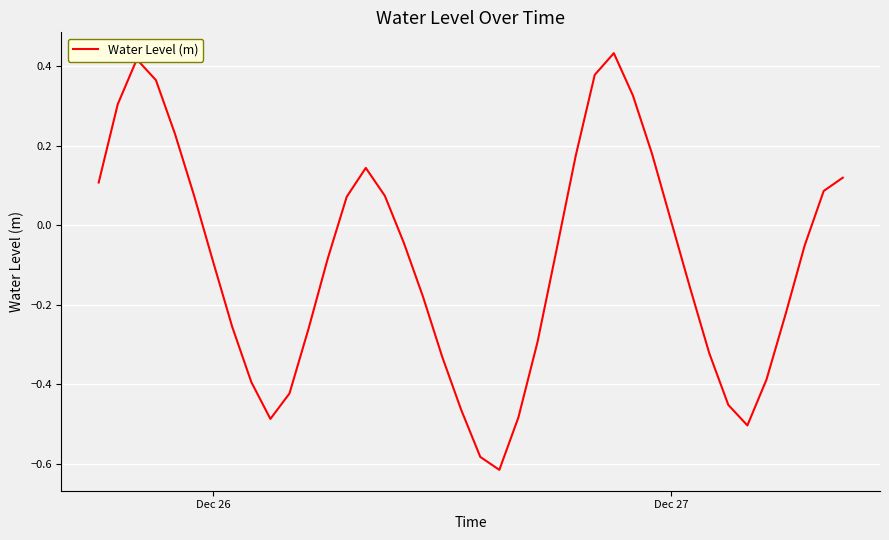

How many positive values are there?

17